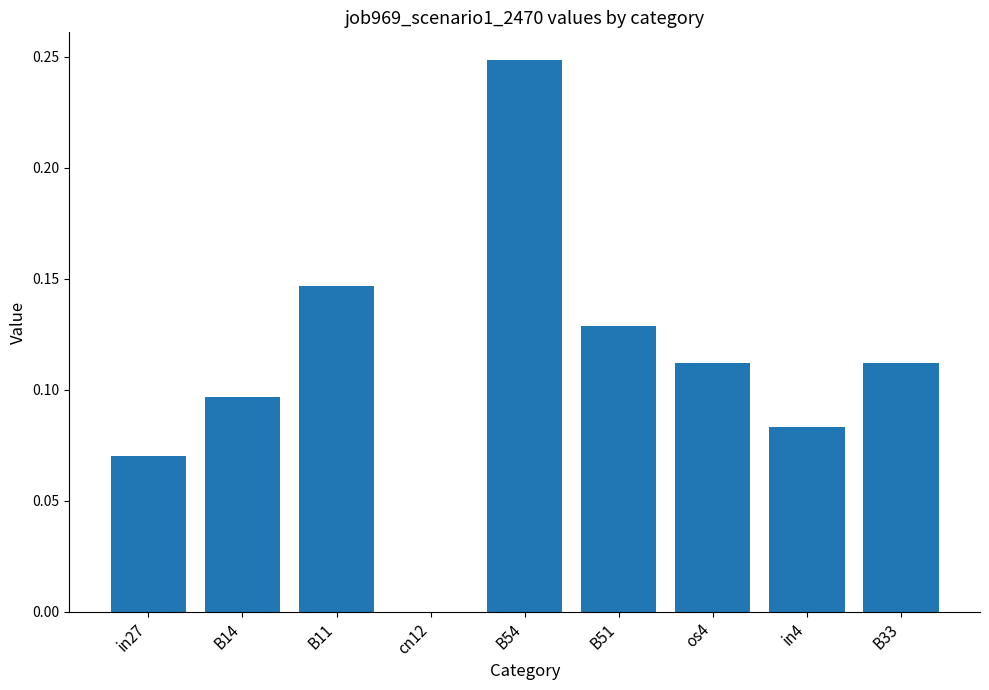

Is it true that the value at B11 is 0.3?

False